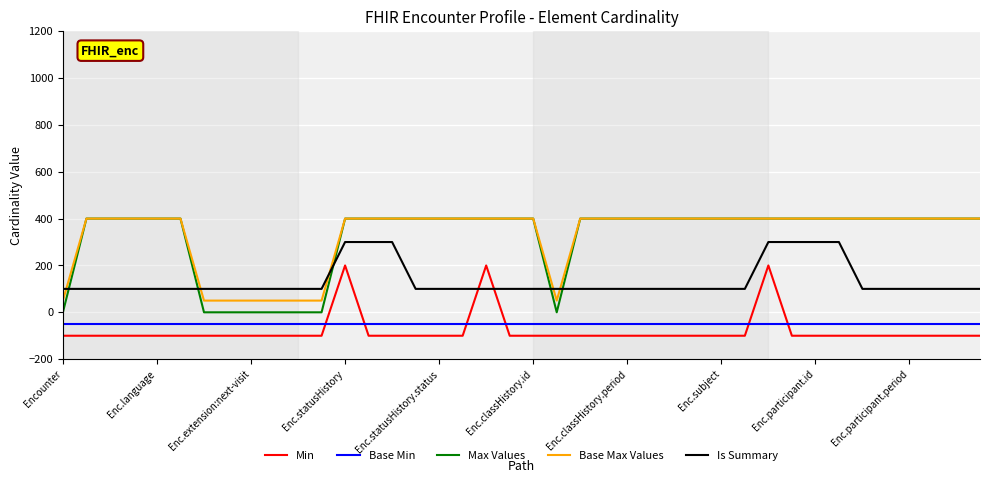

What are all the series names shown in the legend?

Min, Base Min, Max Values, Base Max Values, Is Summary